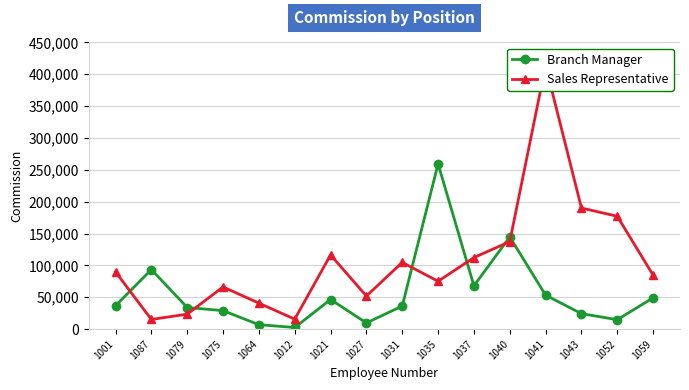

Rank the series at 1027 from lowest to highest value.

Branch Manager, Sales Representative